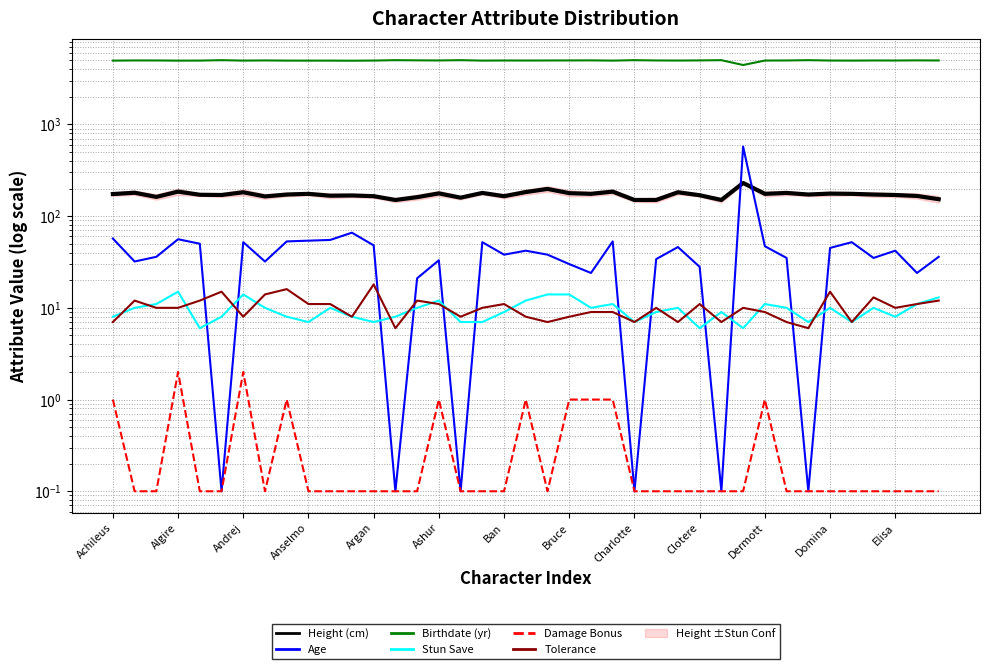

What is the sum of all Age values?

1919.6